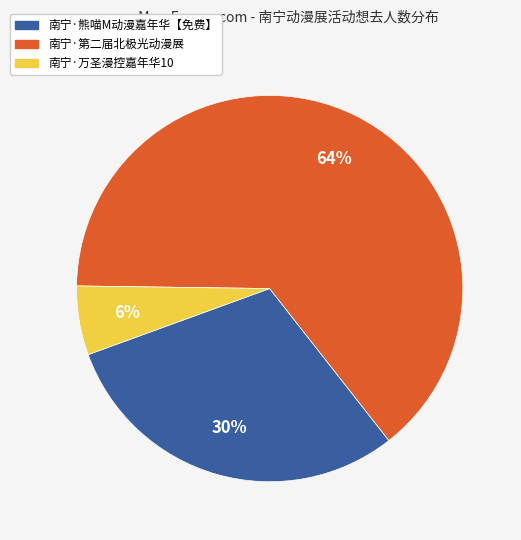

To the nearest percent, what is the combined percentage of 南宁·熊喵M动漫嘉年华【免费】 and 南宁·万圣漫控嘉年华10?

36%